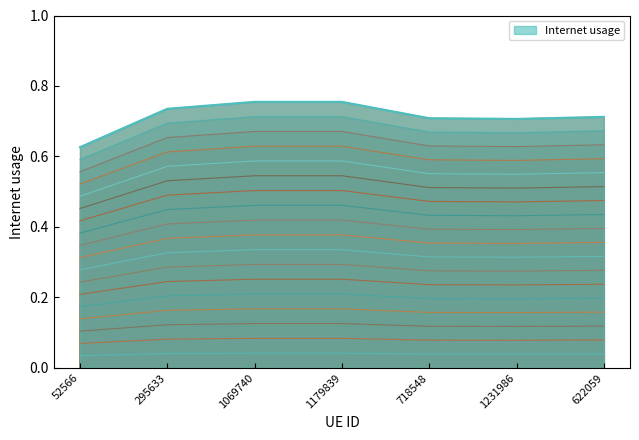

Where is the first local minimum?

1231986